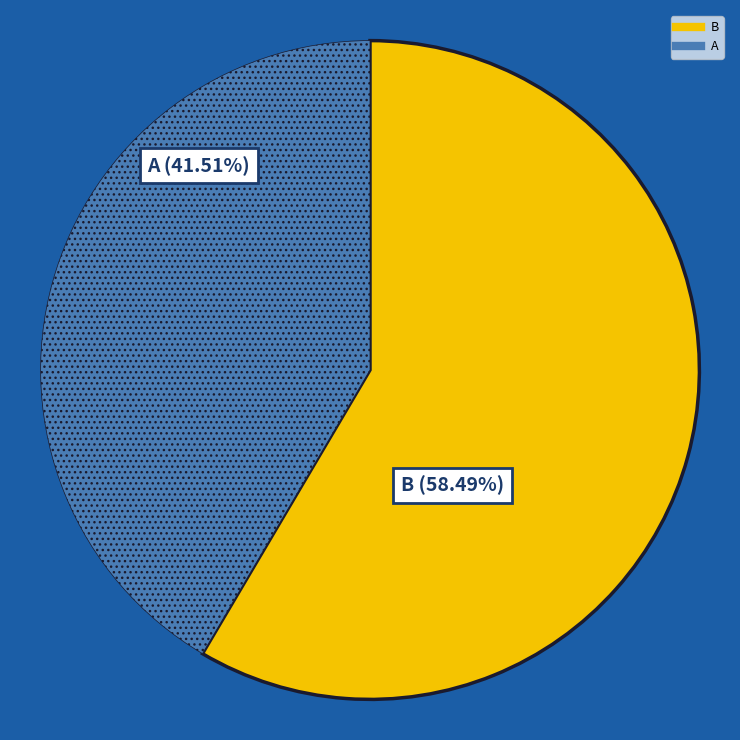

Is it true that A is 29% of the pie?

False